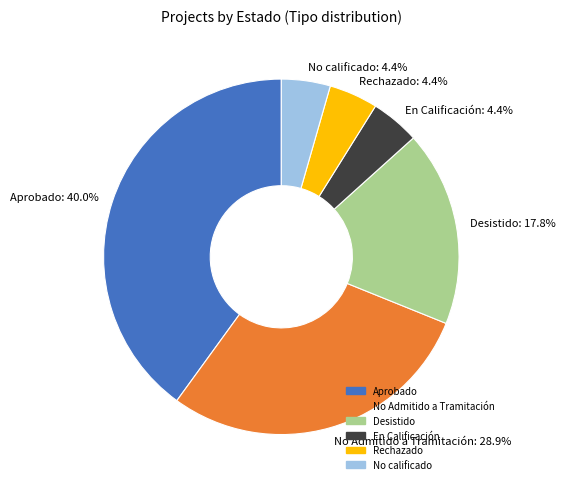

Count the number of slices in the pie.

6